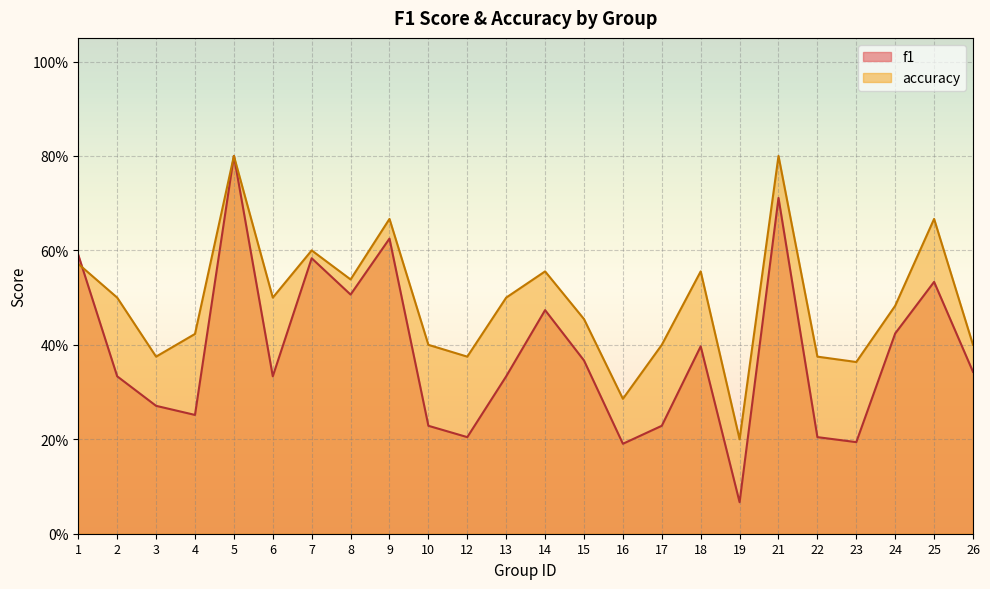

Reading left to right, list all the values displayed in this chart.

f1: 0.6	0.3	0.3	0.3	0.8	0.3	0.6	0.5	0.6	0.2	0.2	0.3	0.5	0.4	0.2	0.2	0.4	0.1	0.7	0.2	0.2	0.4	0.5	0.3
accuracy: 0.6	0.5	0.4	0.4	0.8	0.5	0.6	0.5	0.7	0.4	0.4	0.5	0.6	0.5	0.3	0.4	0.6	0.2	0.8	0.4	0.4	0.5	0.7	0.4